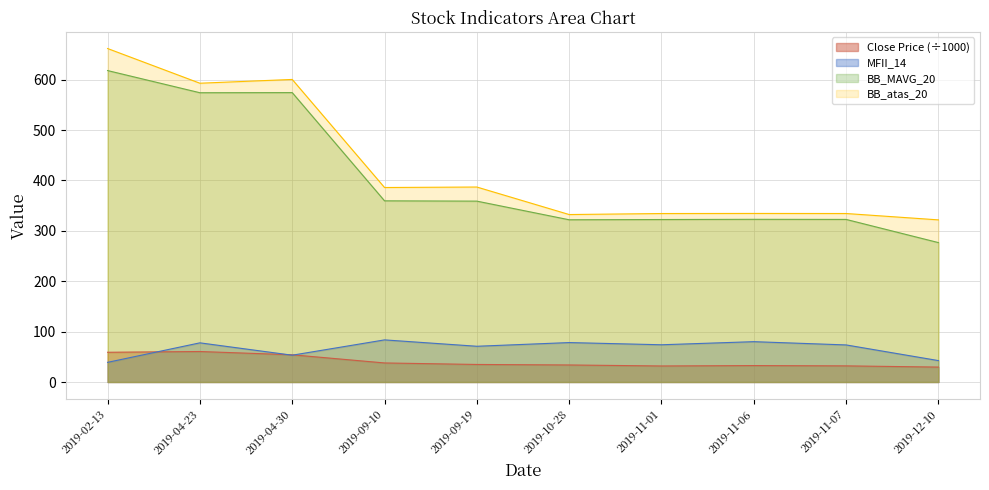

How many intersections are there between MFII_14 and Close Price?

3